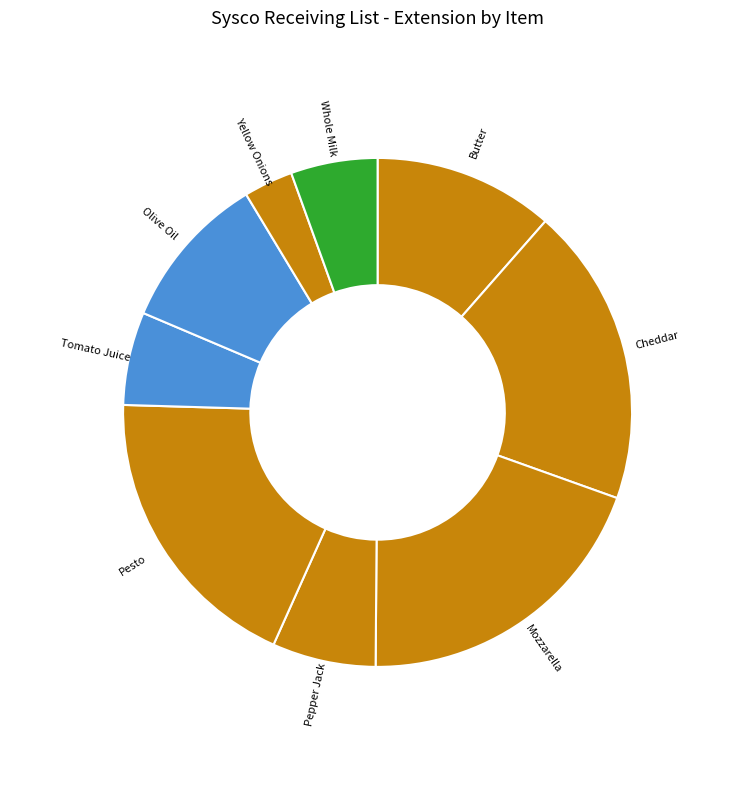

What is the largest slice in the pie chart?

Mozzarella